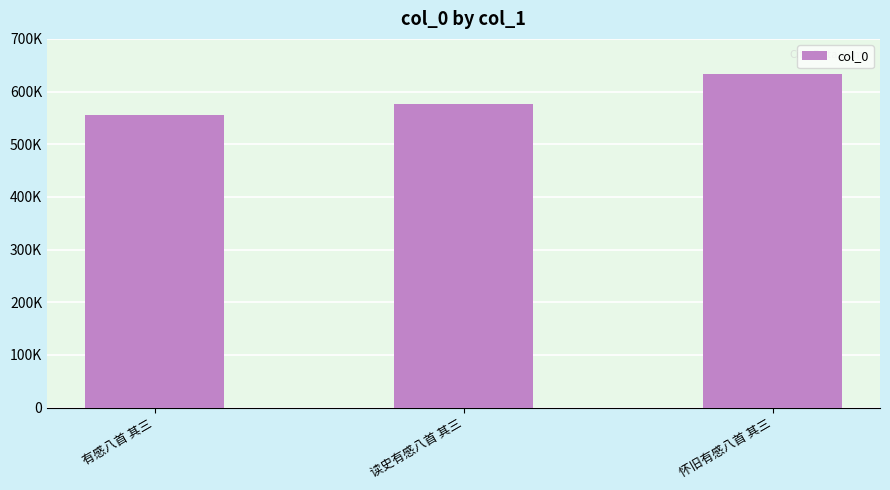

True or false: the data shows 632860 at 怀旧有感八首 其三.

True